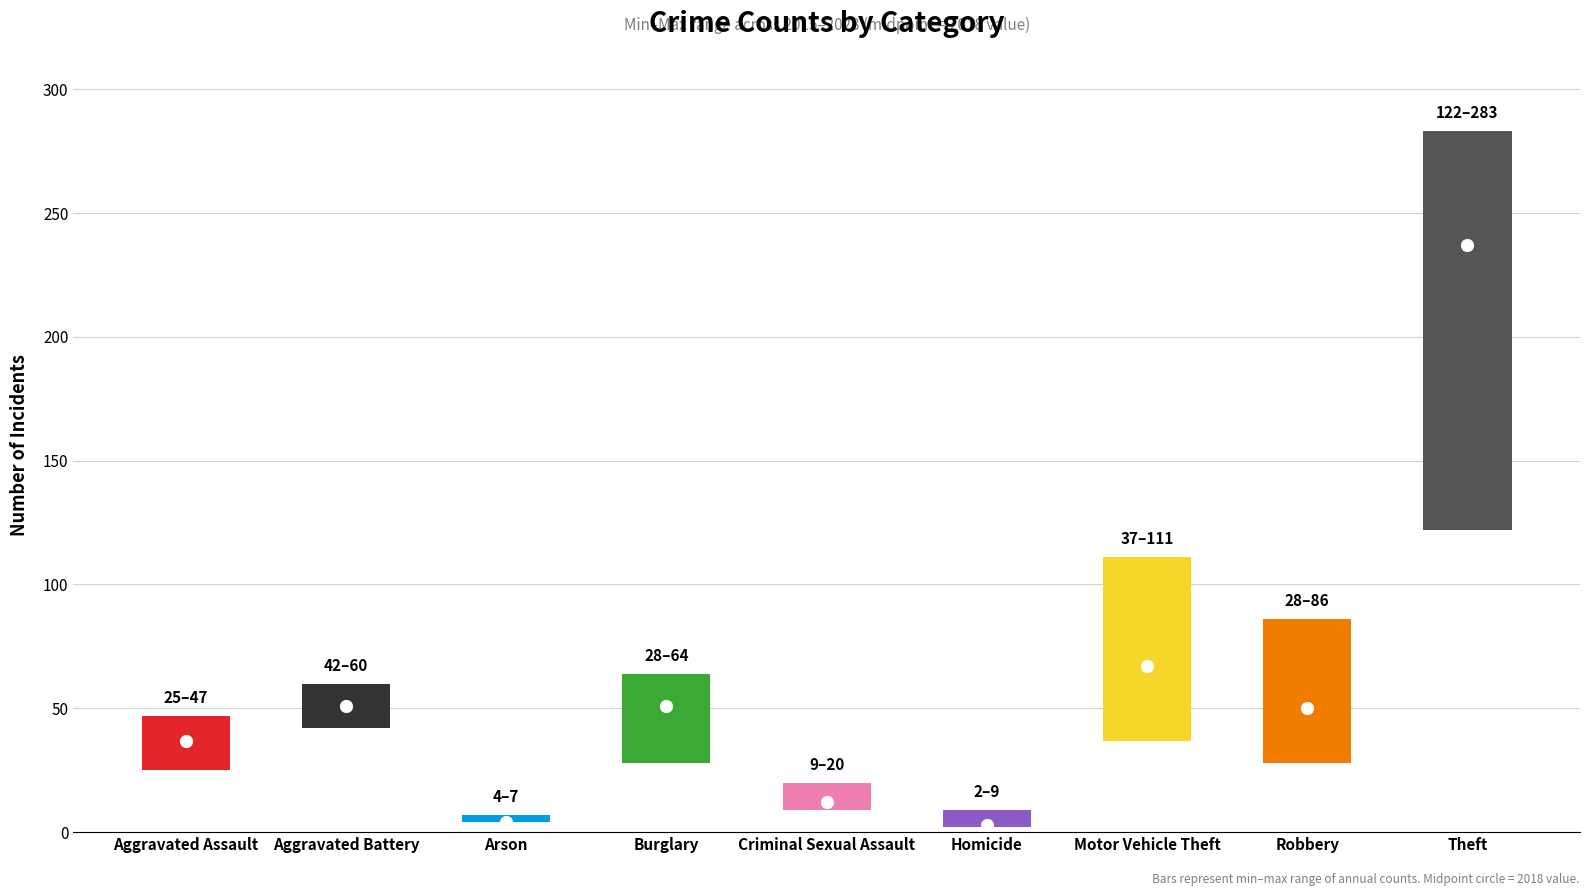

Is the value of 2023 at Criminal Sexual Assault greater than the value of 2015 at Arson?

Yes